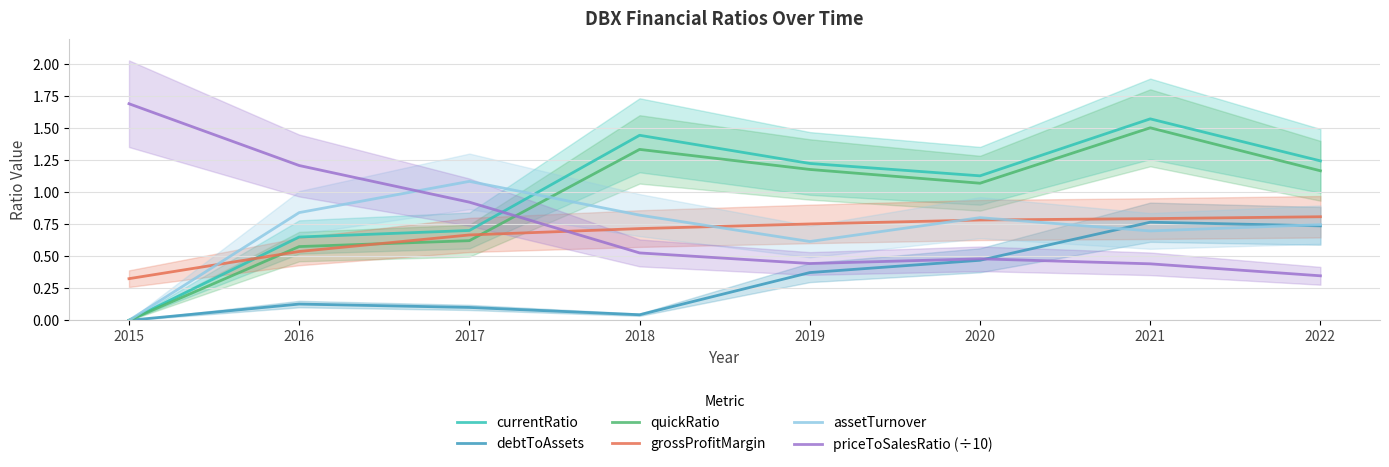

Does the chart display data point markers on the line(s)?

No